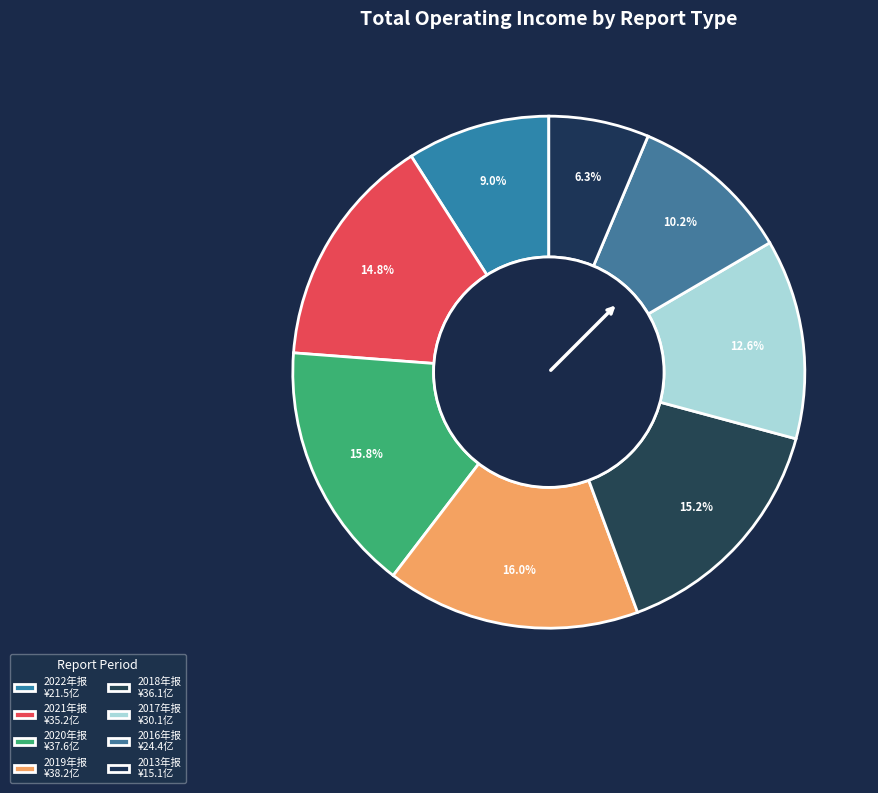

Rank the categories by value from highest to lowest.

2019年报, 2020年报, 2018年报, 2021年报, 2017年报, 2016年报, 2022年报, 2013年报